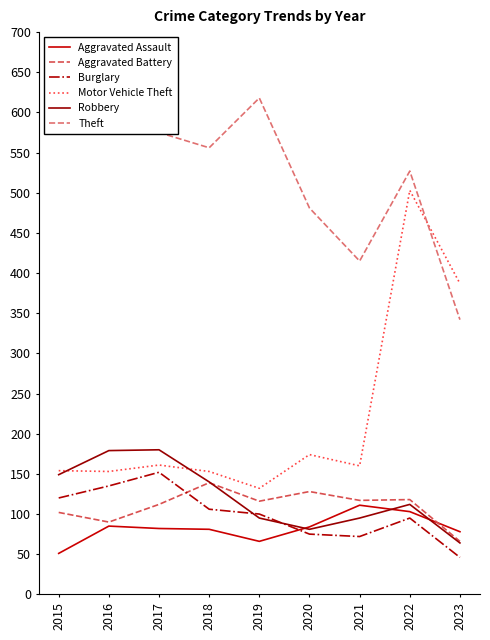

Where is the first local minimum for Aggravated Battery?

2016